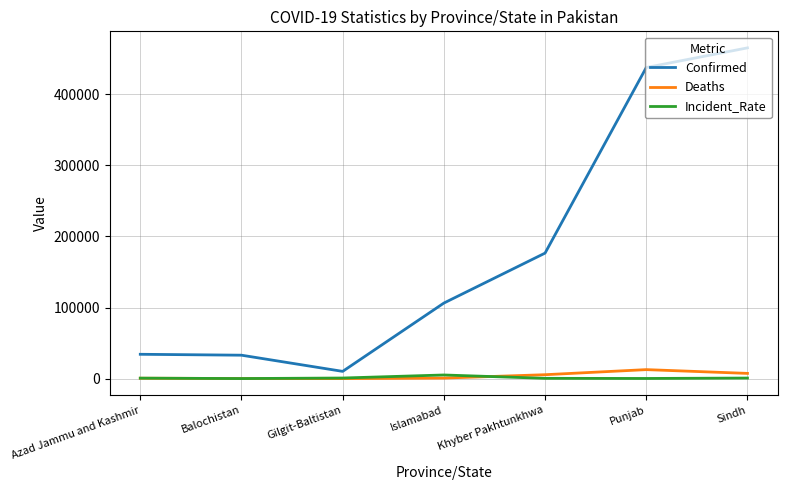

Which category has the lowest value in the Confirmed series?

Gilgit-Baltistan